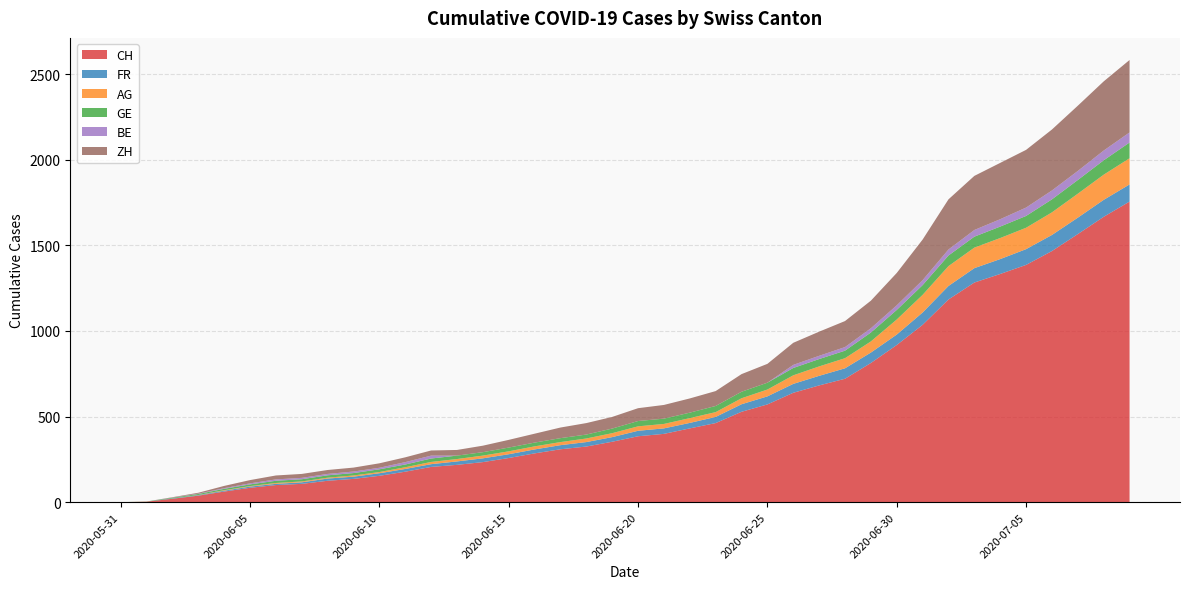

Reading left to right, extract all data points from this chart.

CH: 0	3	20	38	62	84	100	107	125	136	154	178	206	218	234	258	285	309	325	353	385	399	431	462	528	571	639	682	721	813	918	1036	1184	1283	1333	1386	1467	1566	1667	1756
FR: 0	0	2	3	5	7	7	9	13	13	15	16	16	20	22	22	23	24	26	27	32	32	32	36	44	47	52	56	61	61	61	72	79	84	87	92	94	96	99	100
AG: 0	0	0	1	3	3	5	5	5	7	7	10	13	14	16	17	18	18	21	23	26	26	28	28	35	40	50	55	59	65	88	103	116	120	123	125	132	140	147	153
GE: 0	1	4	6	8	10	13	13	14	14	16	16	20	20	20	22	22	23	23	27	31	31	32	36	38	40	43	43	44	52	56	57	62	64	67	69	76	80	84	92
BE: 0	0	1	2	4	6	8	8	8	9	9	14	17	0	0	0	0	0	0	0	0	0	0	0	0	0	18	19	21	25	27	29	35	39	43	49	52	53	57	59
ZH: 0	0	2	5	13	19	23	23	23	23	26	28	30	33	38	45	52	62	67	68	75	80	83	87	103	110	129	141	152	161	189	237	293	316	329	337	356	381	404	423